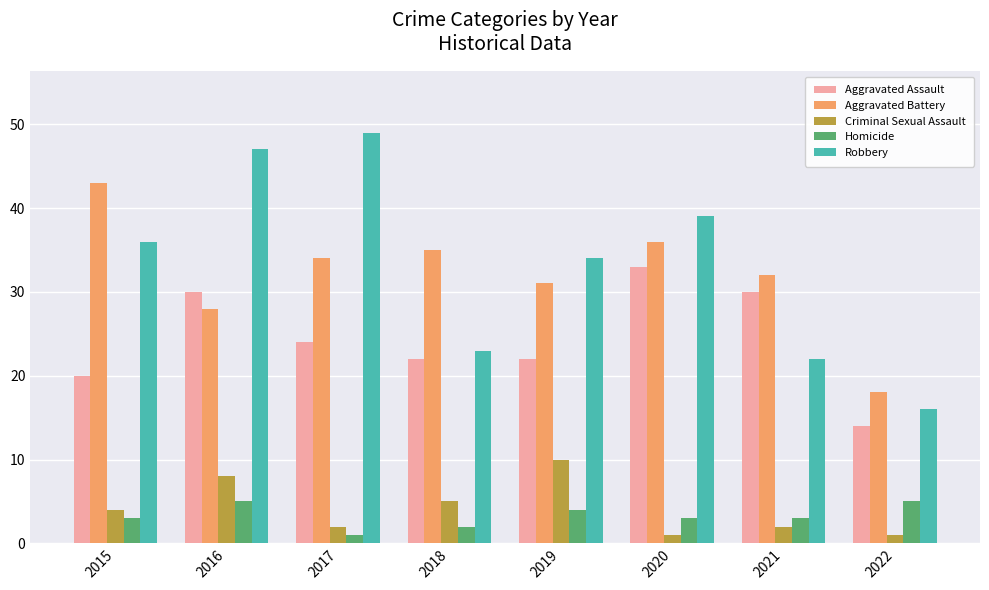

Count the number of categories in the chart.

8